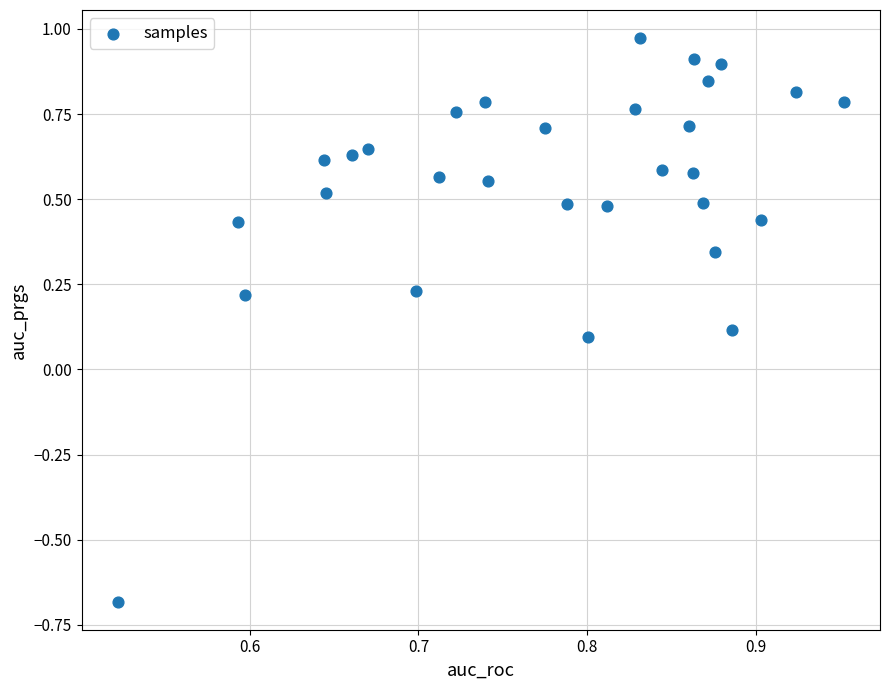

What is the range of Y values (max minus min)?

1.7